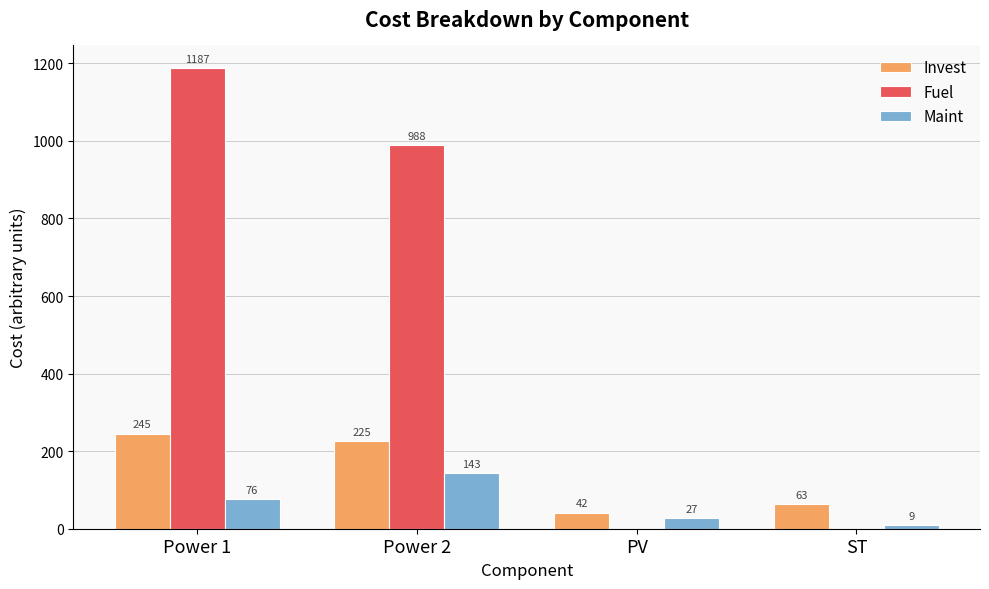

At which label is Maint closest to 75?

Power 1